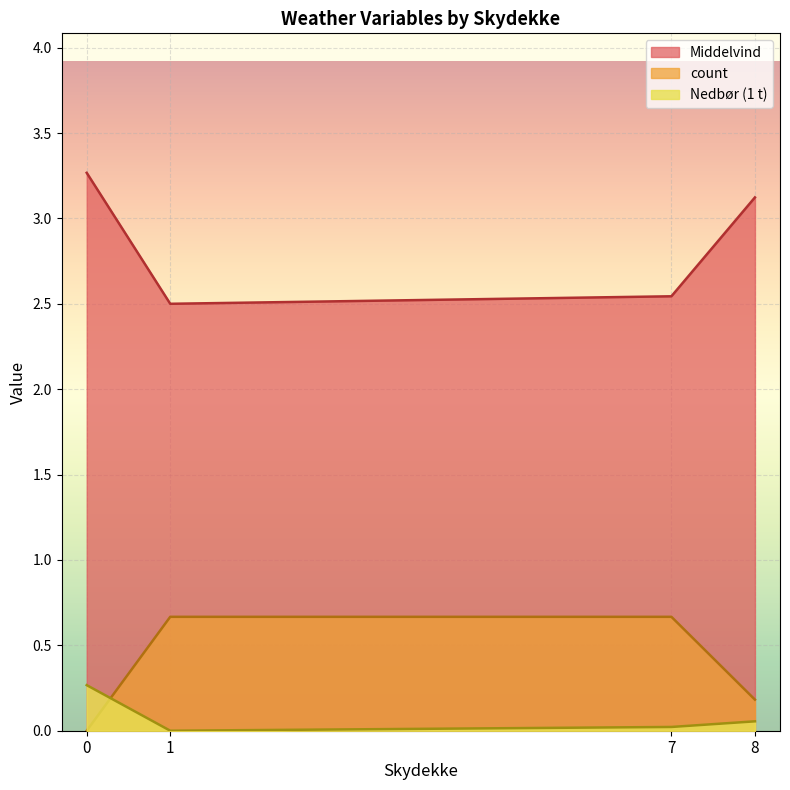

What is the difference between the highest and lowest values at 0?

3.3